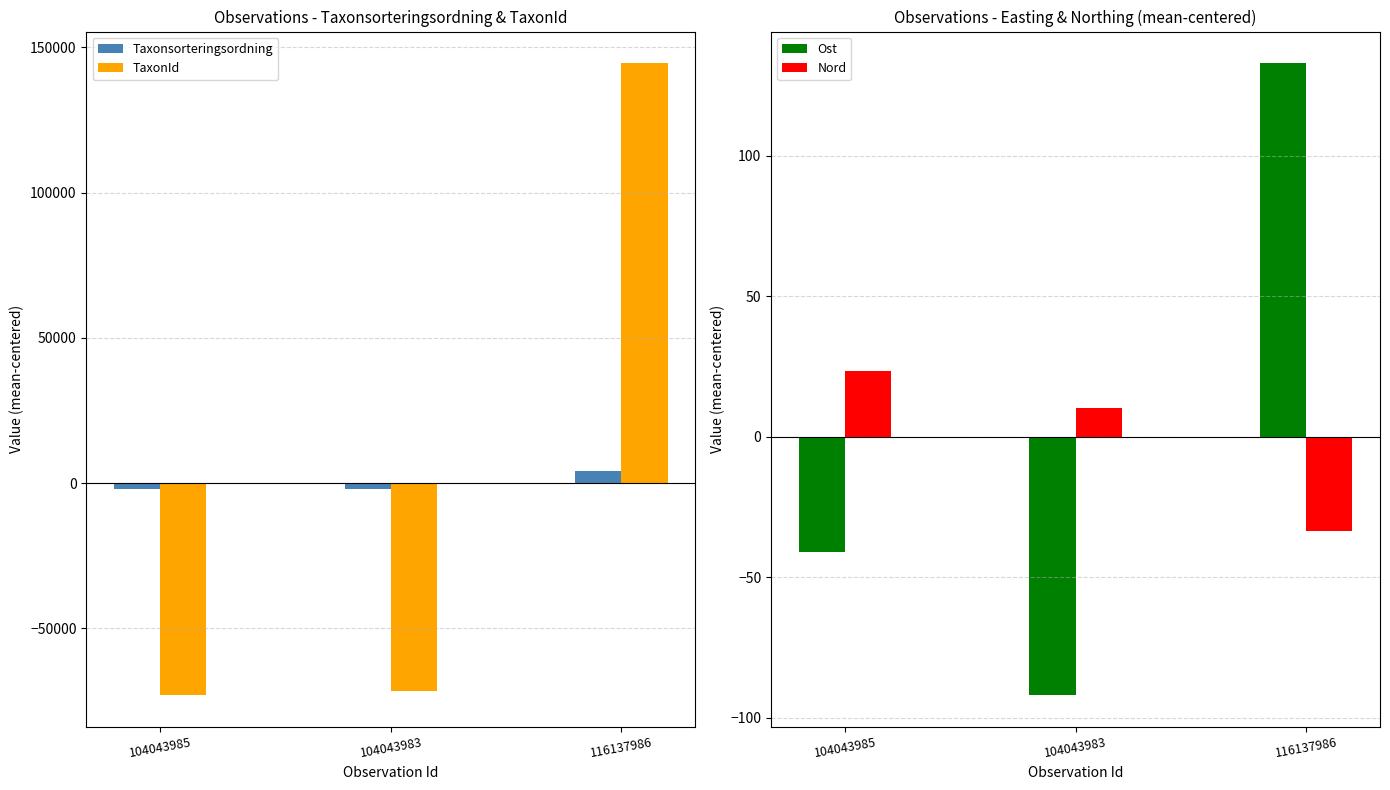

What is the sum of the Taxonsorteringsordning values at 116137986 and 104043983?

2024.7